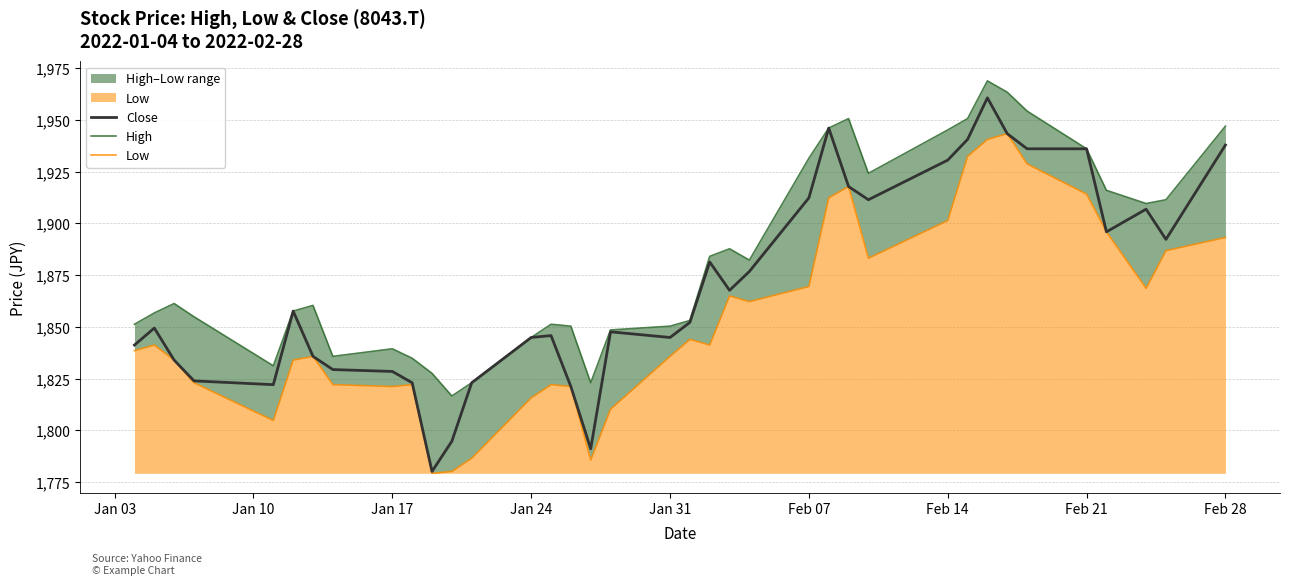

What is the minimum value for High?

1816.6